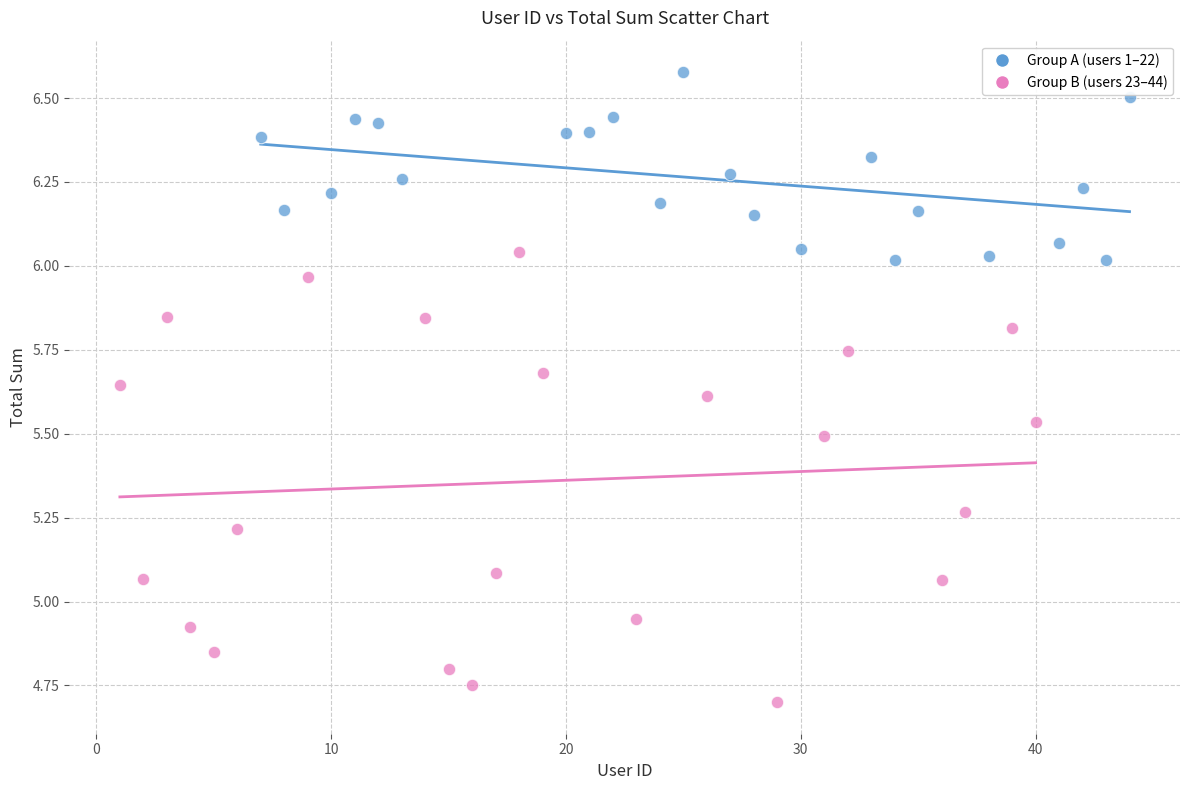

What are all the series names shown in the legend?

Group A (users 1–22), Group B (users 23–44)